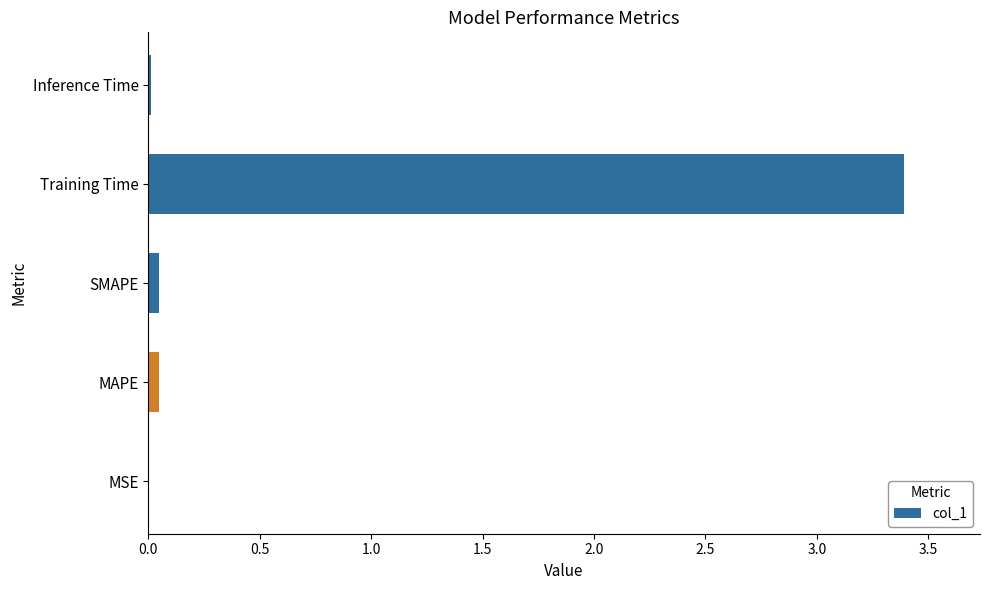

What is the maximum value shown in the chart?

3.4